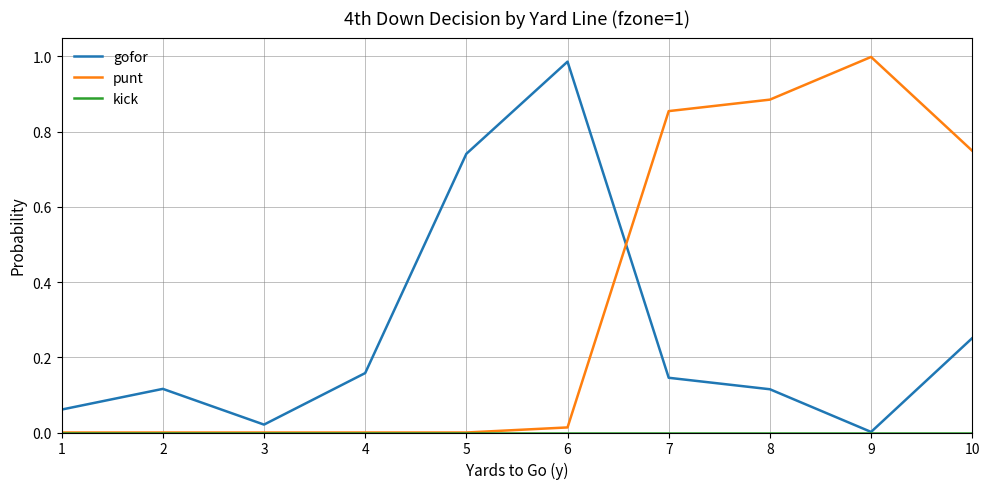

At how many categories does at least one series exceed 0?

10